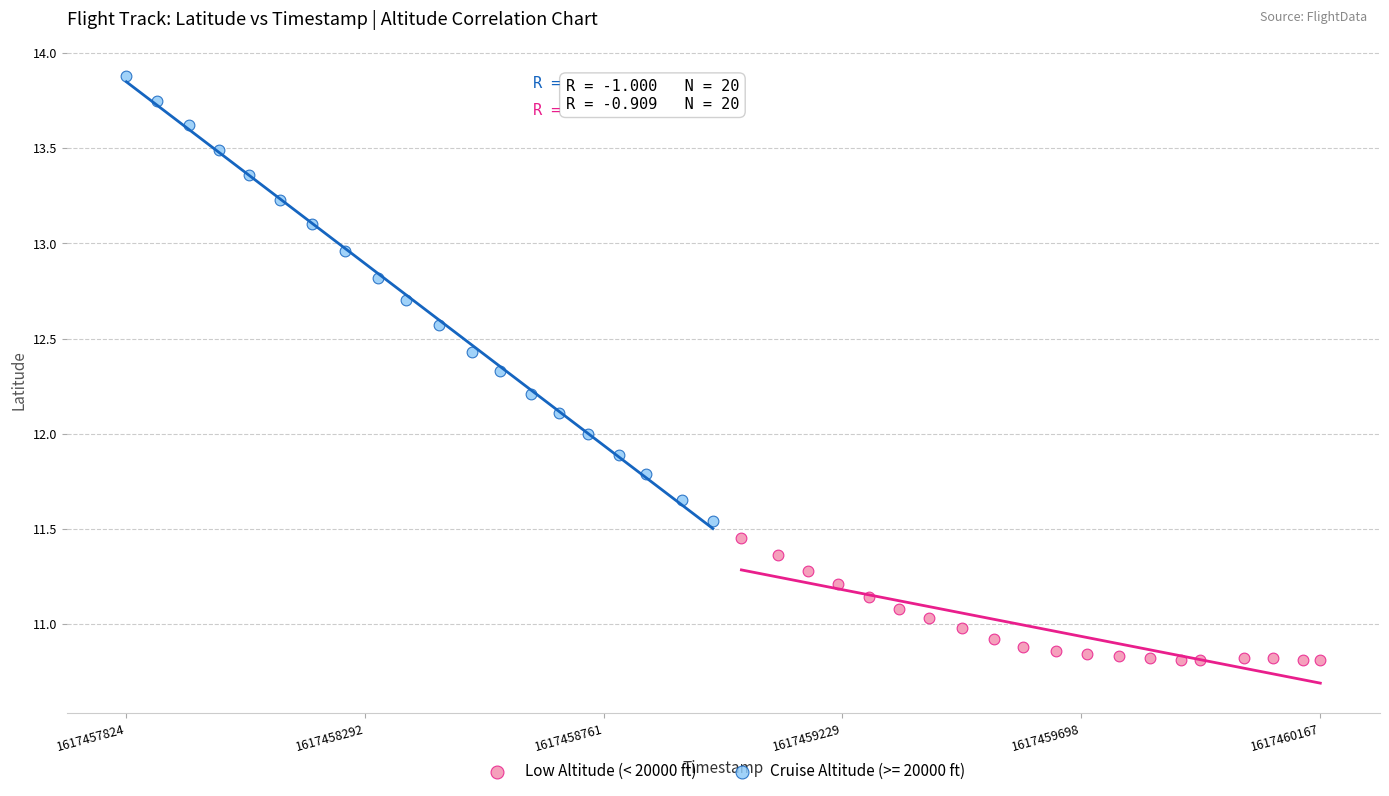

Which series has the largest Y range (max minus min)?

Cruise Altitude (>= 20000 ft)